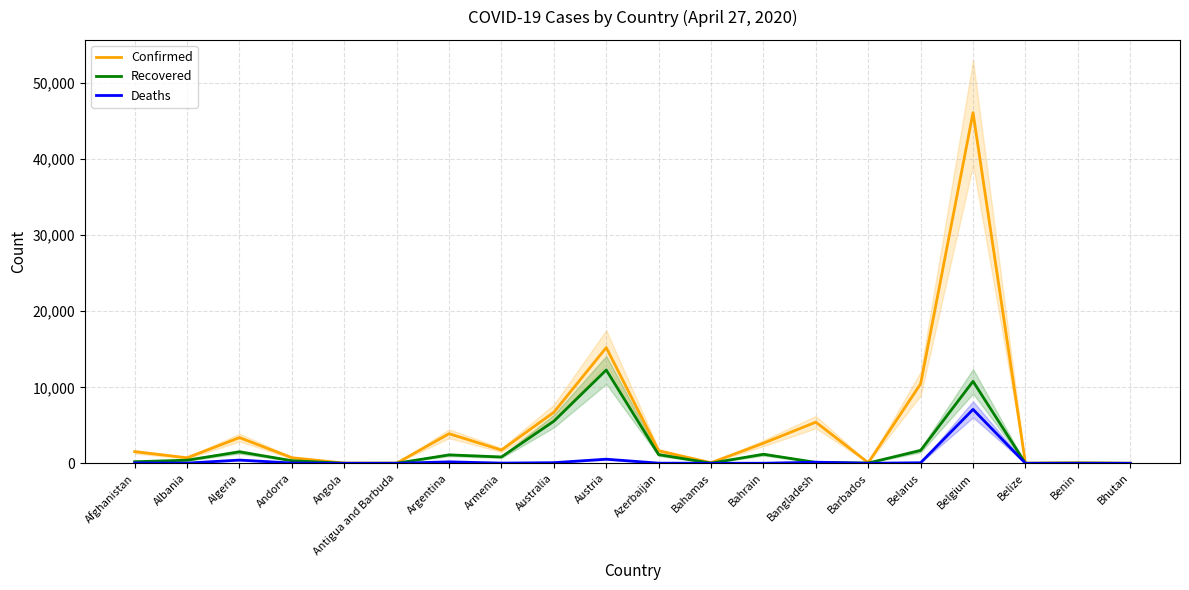

At which category is the sum across all series the highest?

Belgium